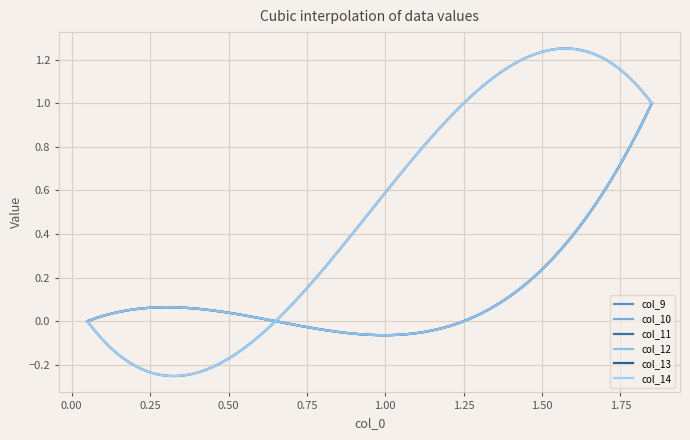

Does the chart display data point markers on the line(s)?

No